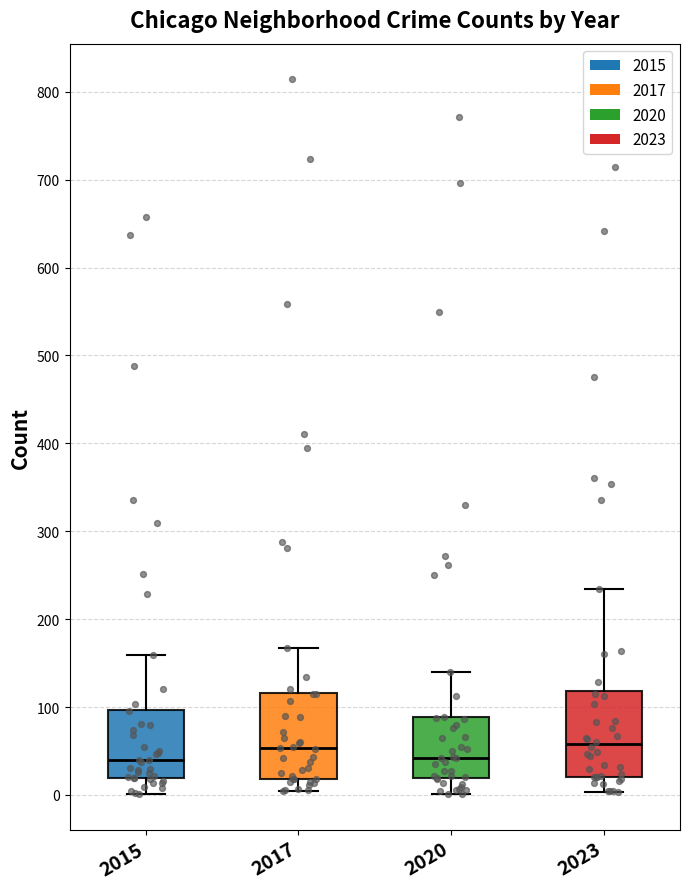

Reading left to right, read every box against the y-axis: the position of its median line, the range the box covers, and the ends of its whiskers. The values are not printed on the chart, so give them approximately, as read against the axis.

2015: median 40, box 20 to 100, whiskers 0 to 160
2017: median 50, box 20 to 120, whiskers 0 to 170
2020: median 40, box 20 to 90, whiskers 0 to 140
2023: median 60, box 20 to 120, whiskers 0 to 230